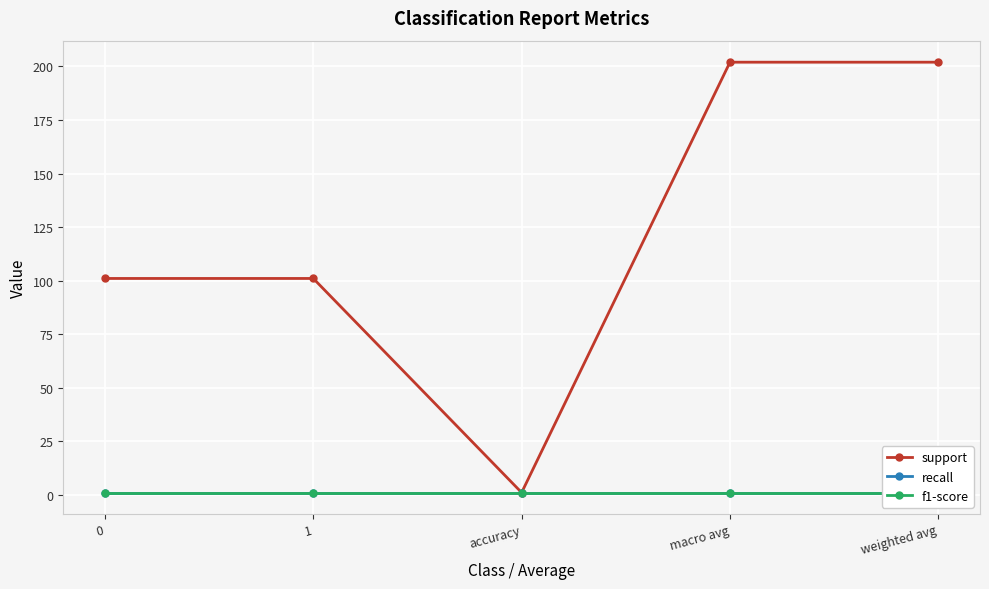

Which series has the largest total across all categories?

support